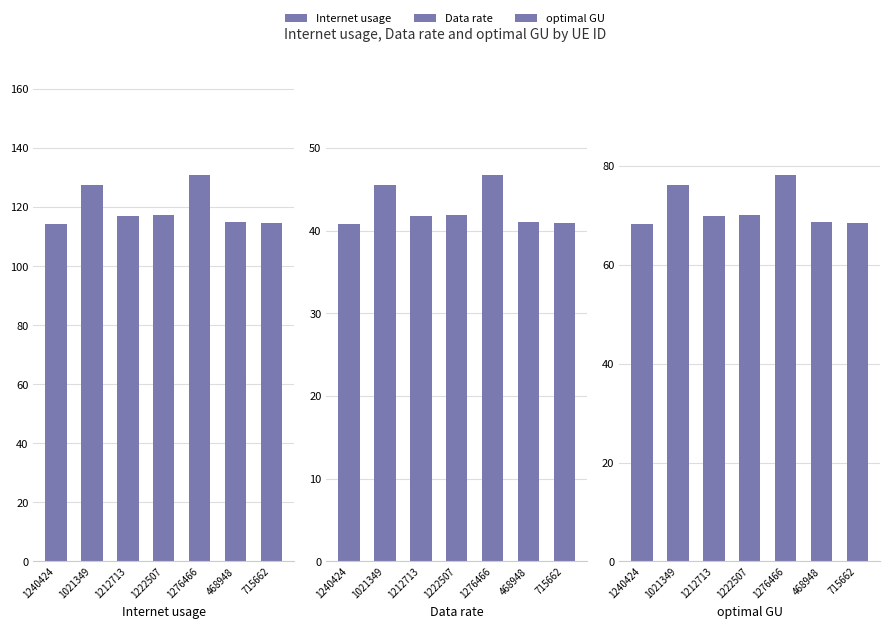

Which series changed the most between 1222507 and 715662?

Internet usage